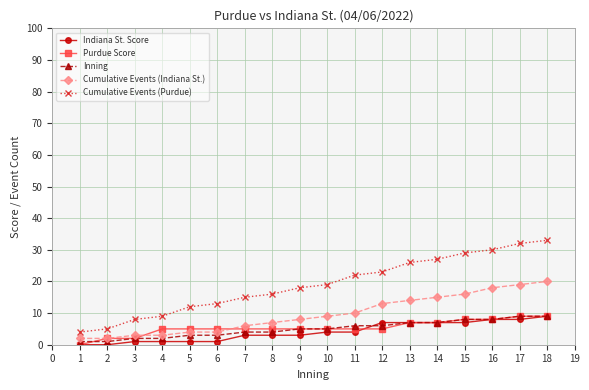

Which series has the widest spread of values?

Cumulative Events (Purdue)